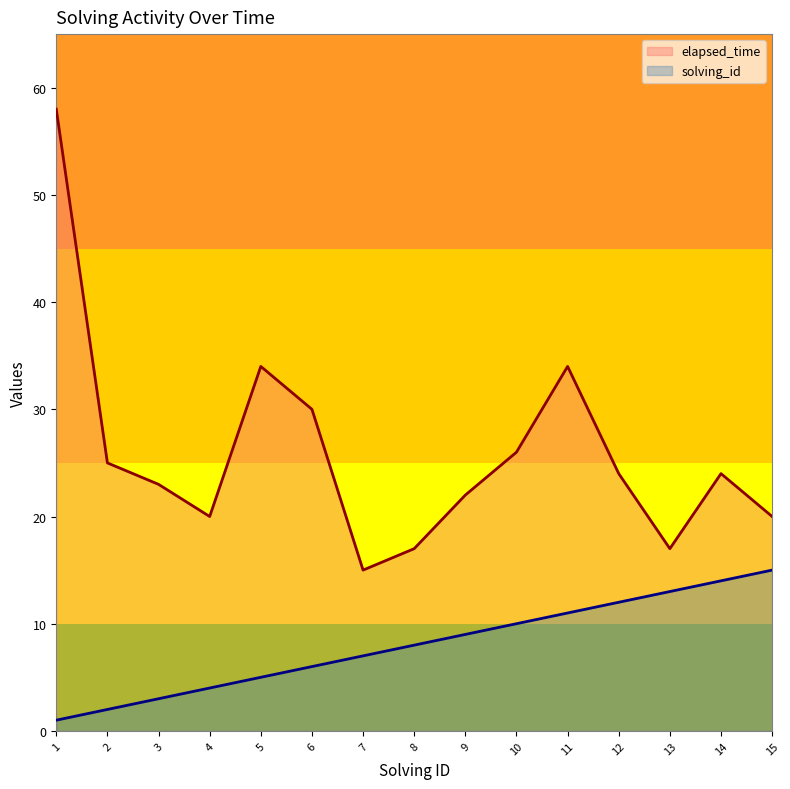

At which category does the chart reach its peak across all series?

1